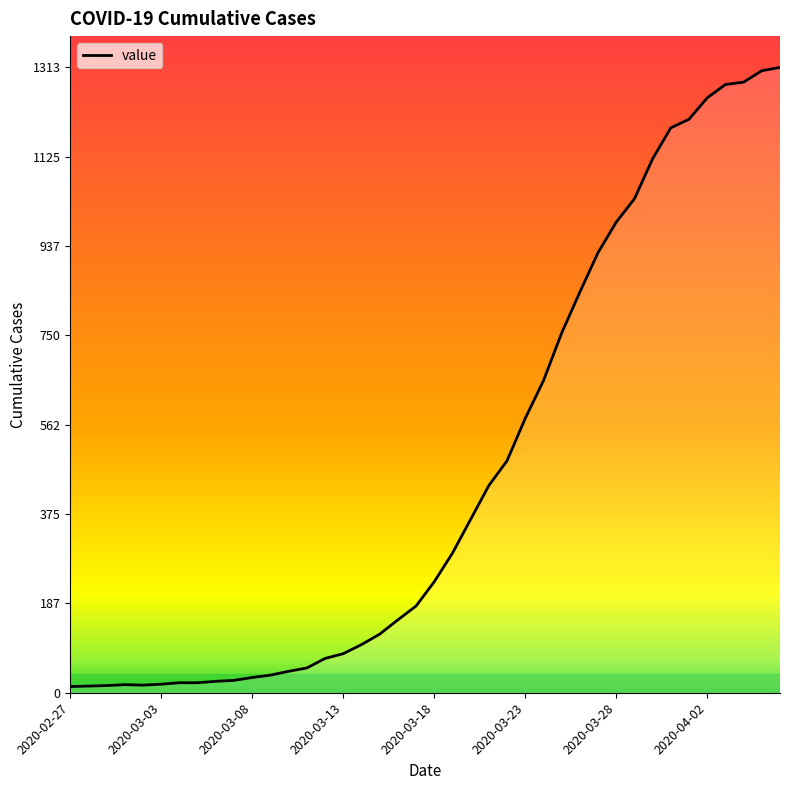

Reading right to left, what are all the values shown in this chart?

1313	1306	1282	1277	1249	1204	1186	1121	1037	988	924	841	755	655	576	487	435	364	293	233	182	153	123	101	82	72	52	45	37	32	26	24	21	21	18	16	17	15	14	13